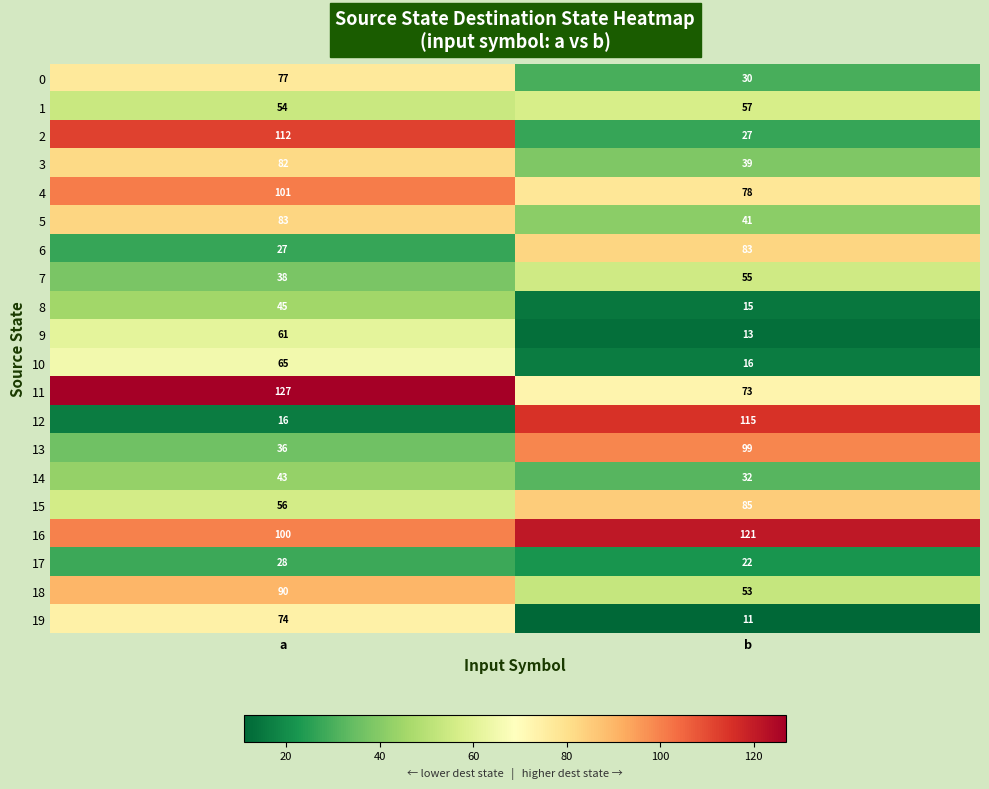

What is the spread (max minus min) of values at b?

110